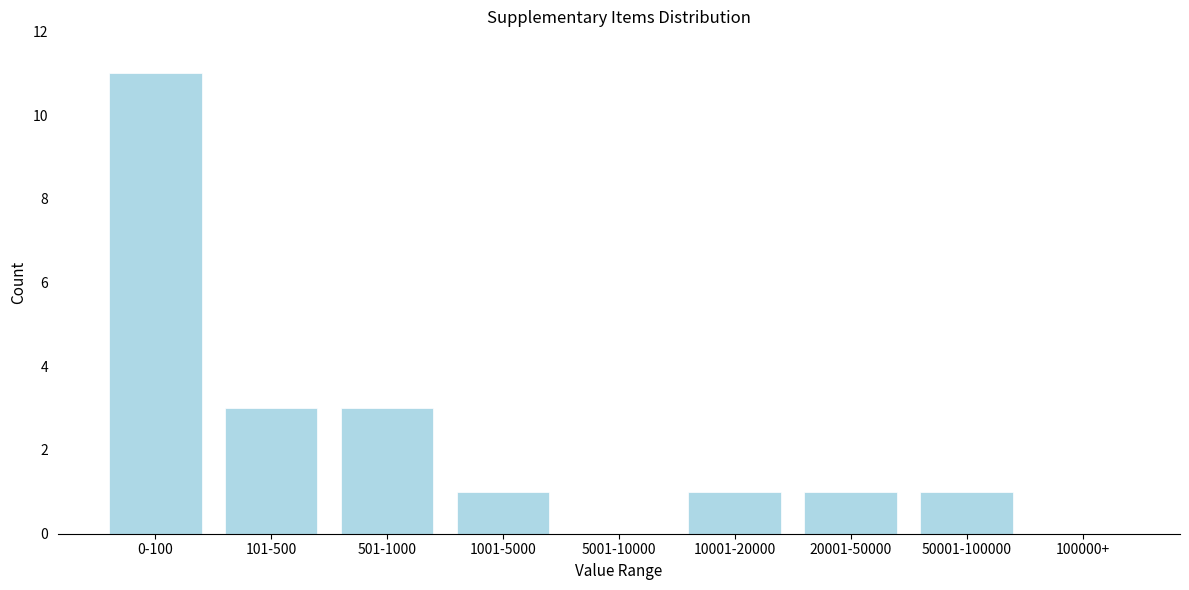

Reading left to right, what are all the values shown in this chart?

0-100=11	101-500=3	501-1000=3	1001-5000=1	5001-10000=0	10001-20000=1	20001-50000=1	50001-100000=1	100000+=0